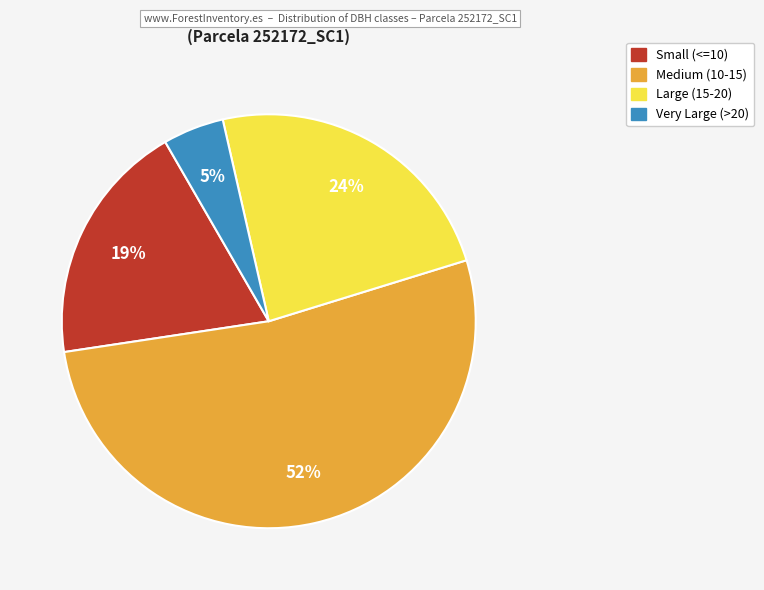

To the nearest percent, what is the average slice percentage?

25%